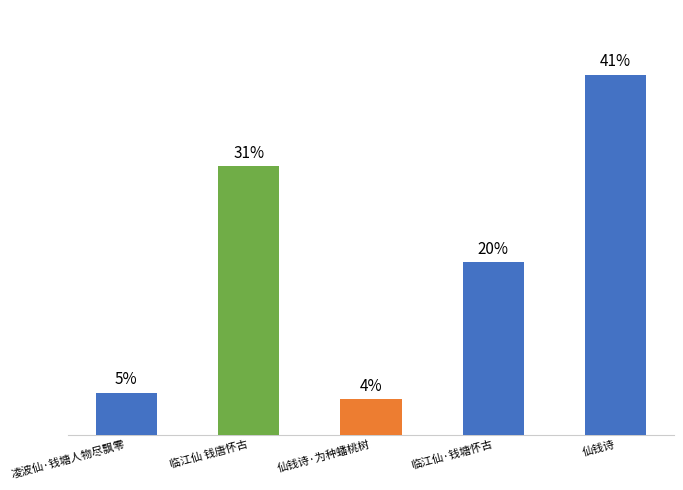

At which label does the data first exceed 19?

临江仙 钱唐怀古